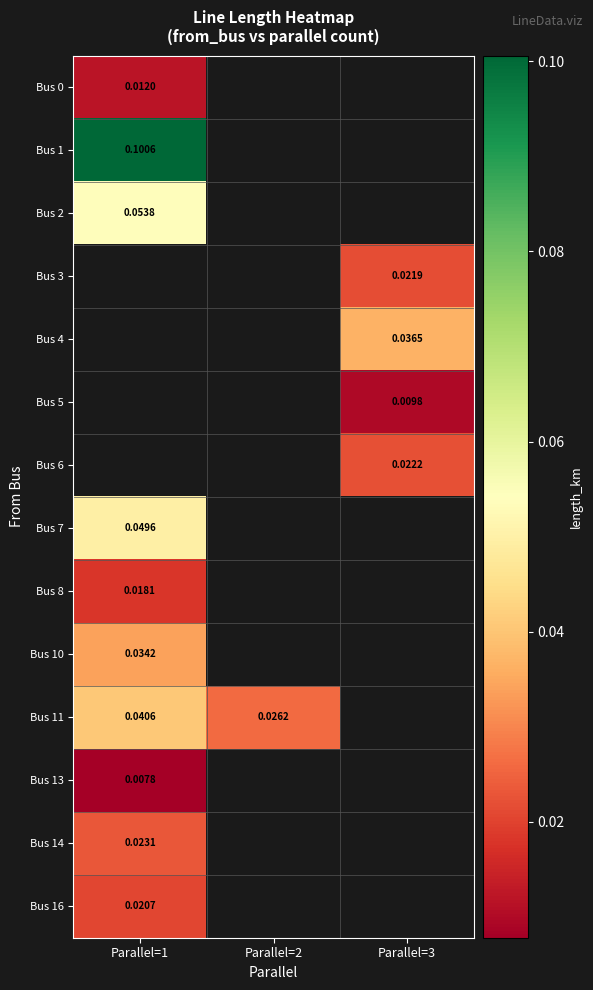

How many data points does each series have?

3